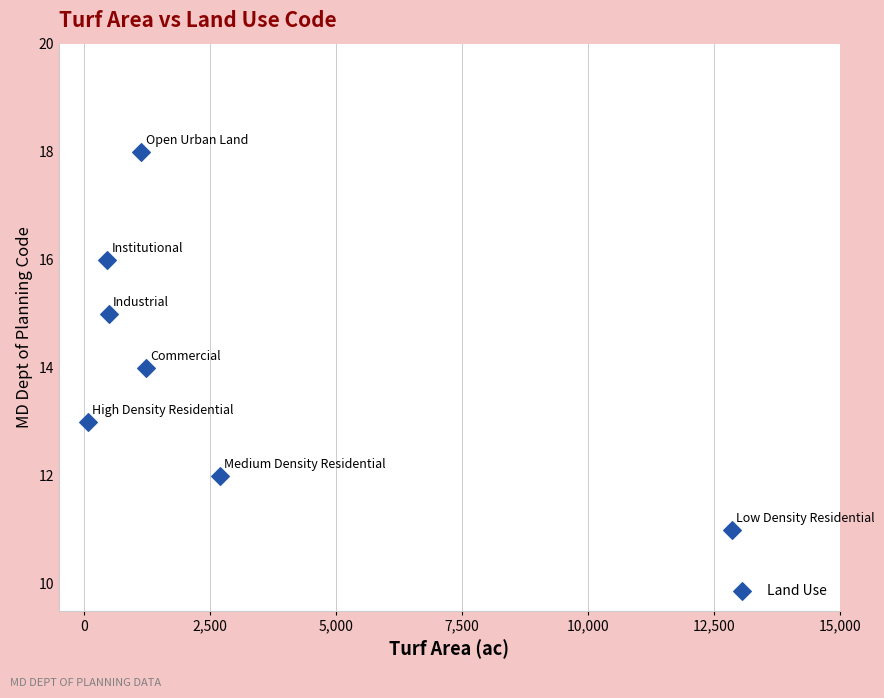

What is the range of Y values (max minus min)?

7